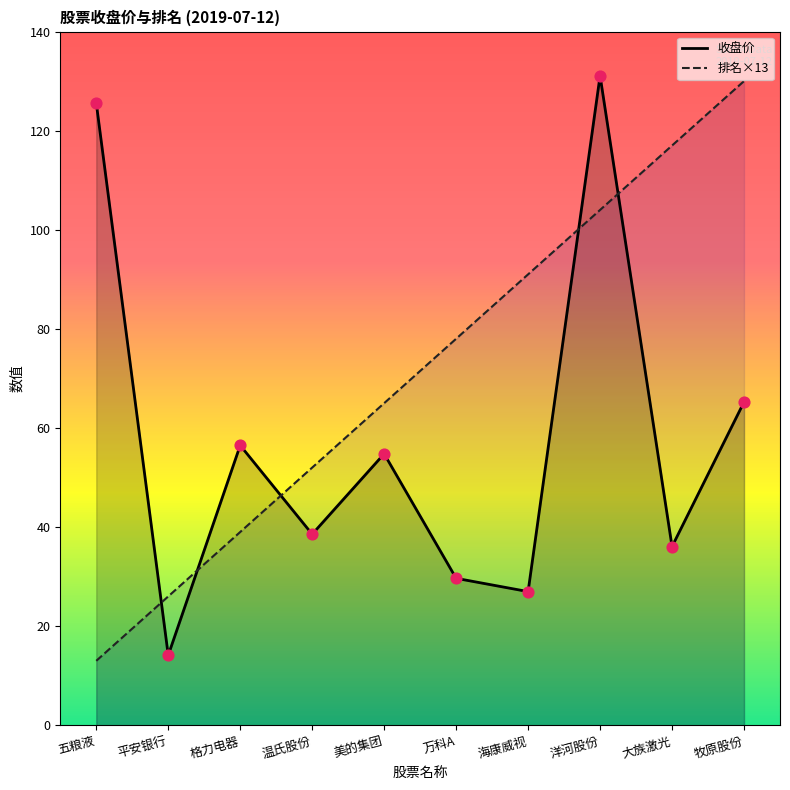

Which series contains the highest Y value?

收盘价